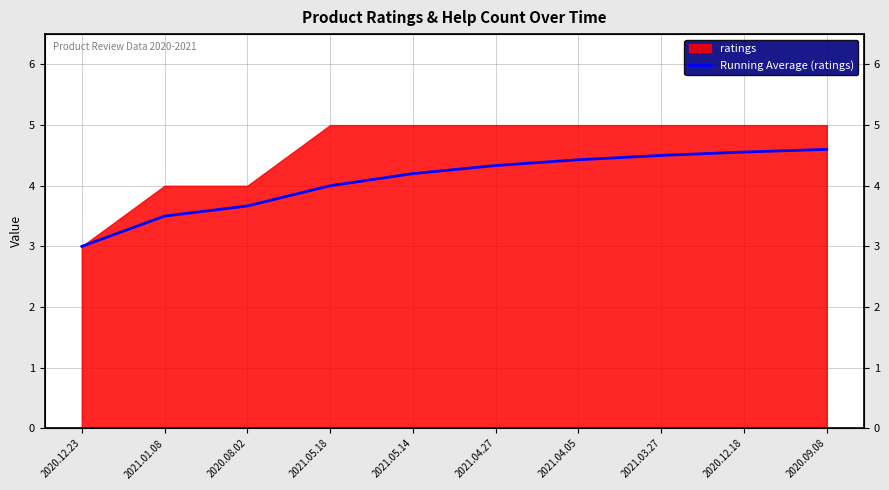

Does the chart have visible grid lines?

Yes